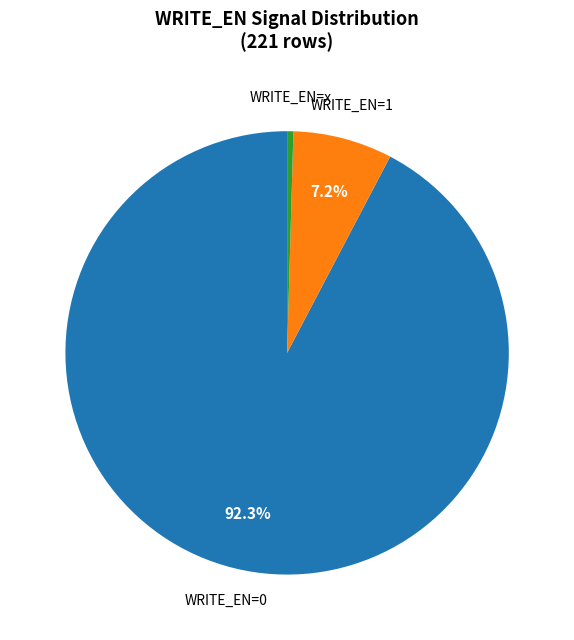

To the nearest percent, what is the difference between the largest and smallest slice percentages?

92%